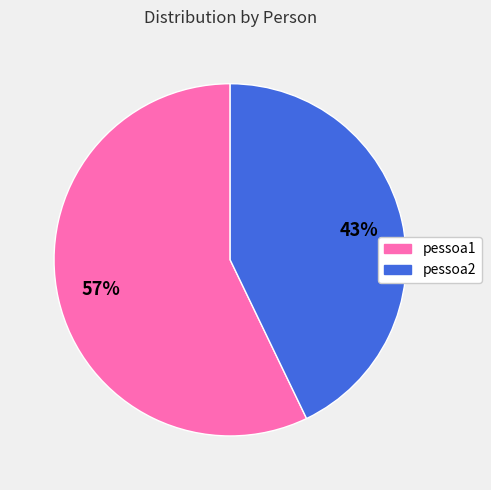

What is the largest slice in the pie chart?

pessoa1